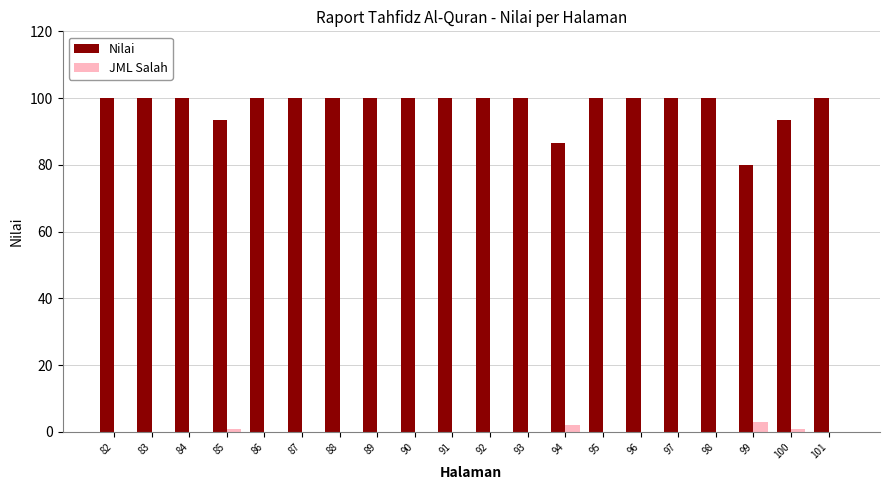

Is it true that Nilai equals 165.5 at 86?

False